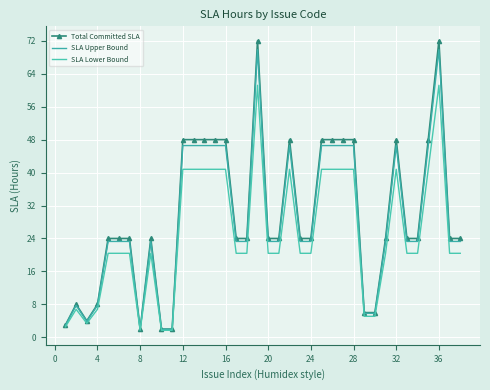

List the series in order of their overall mean, highest first.

Total Committed SLA, SLA Upper Bound, SLA Lower Bound